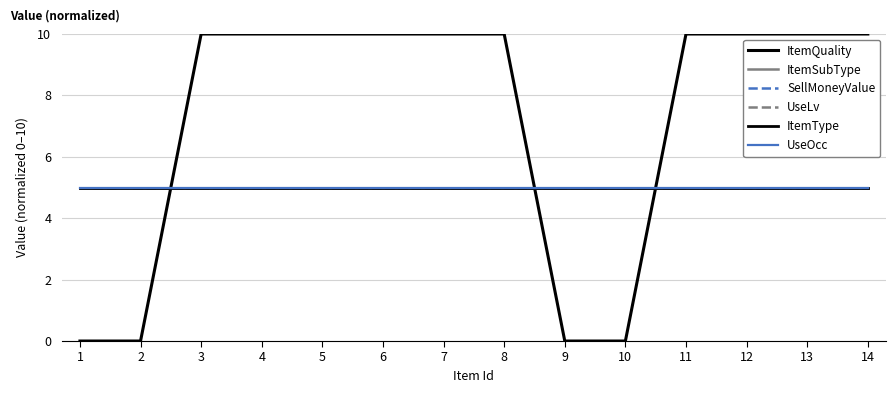

True or false: ItemType has more than 1 interior local peaks.

False